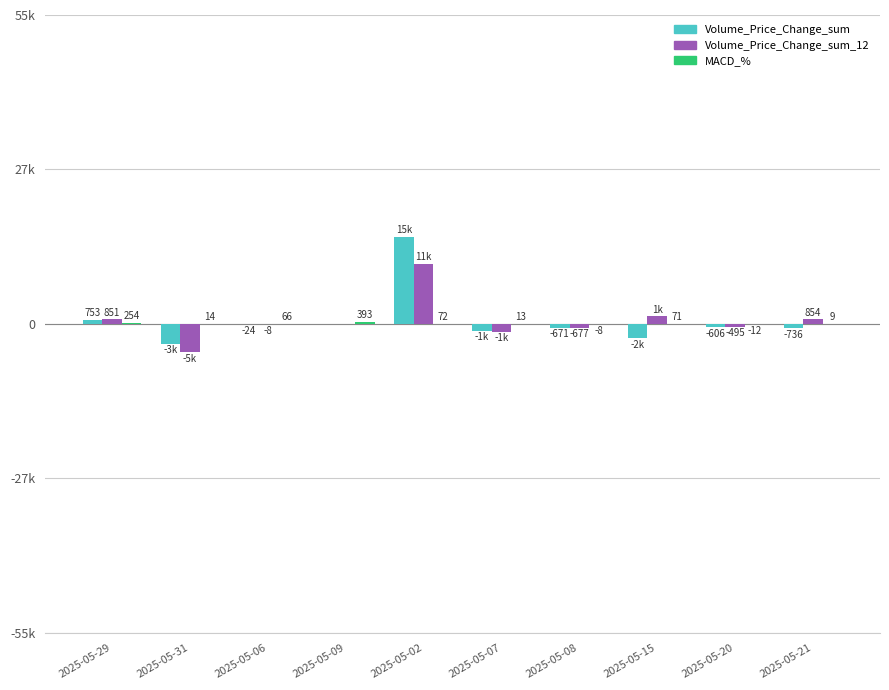

True or false: Volume_Price_Change_sum_12 has a value of -387.4 at 2025-05-07.

False